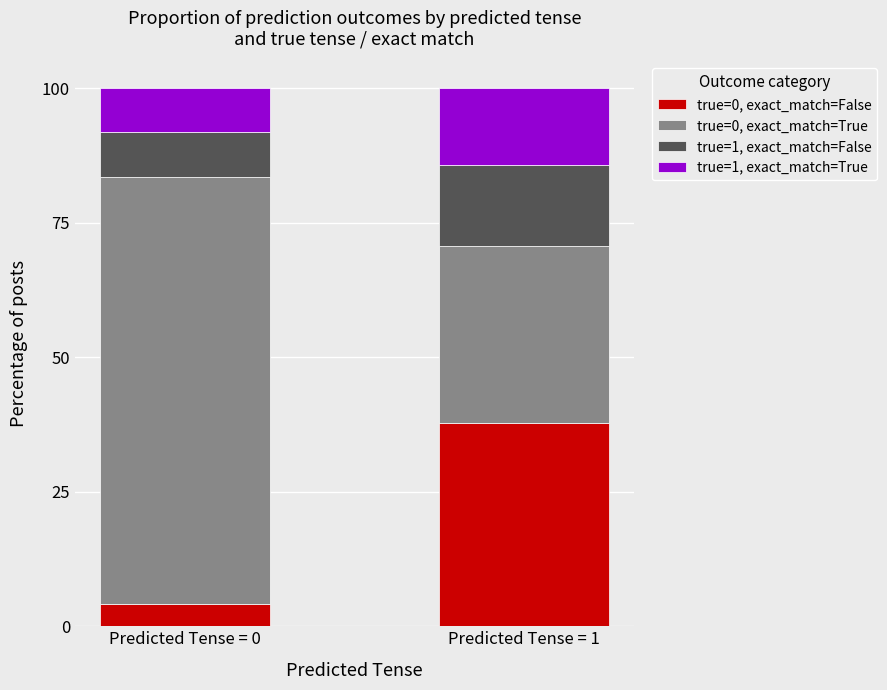

What is the total value across all series at Predicted Tense = 0?

100.0